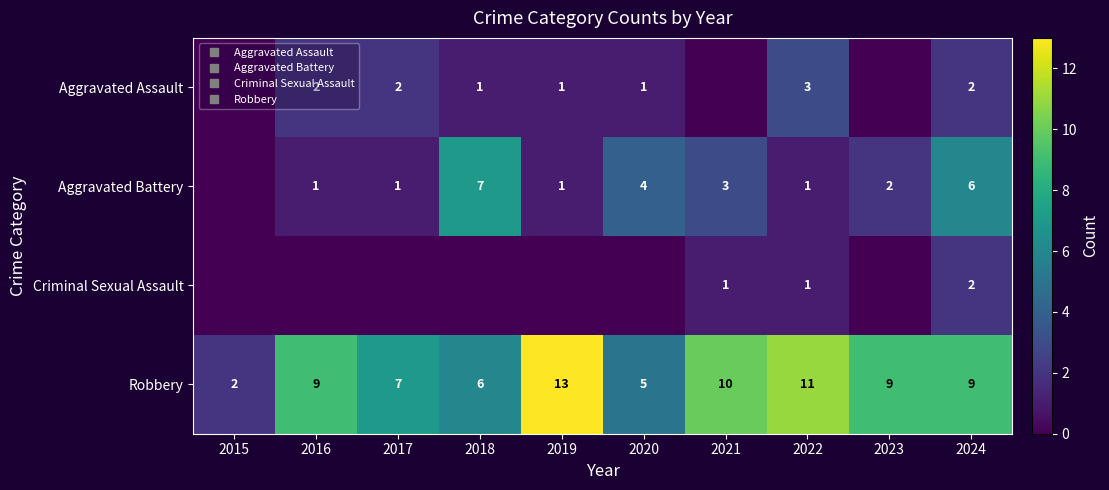

Where does the Robbery series first go above 9?

2019